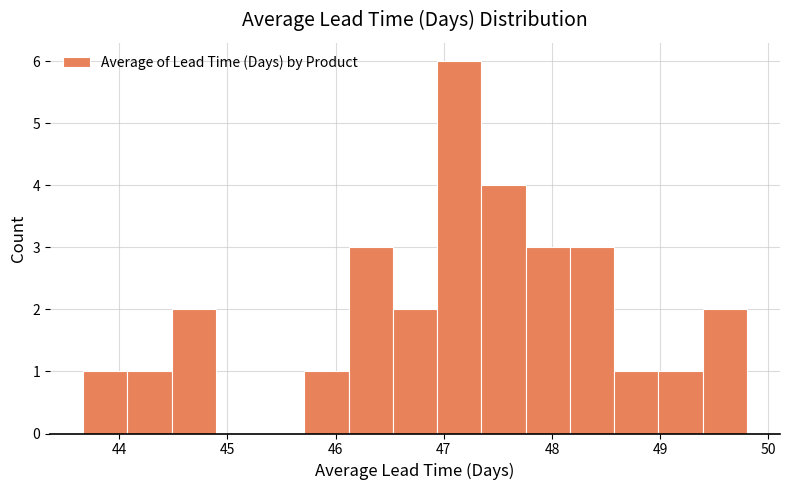

Which range on the x-axis has the tallest bar?

46.9 to 47.3